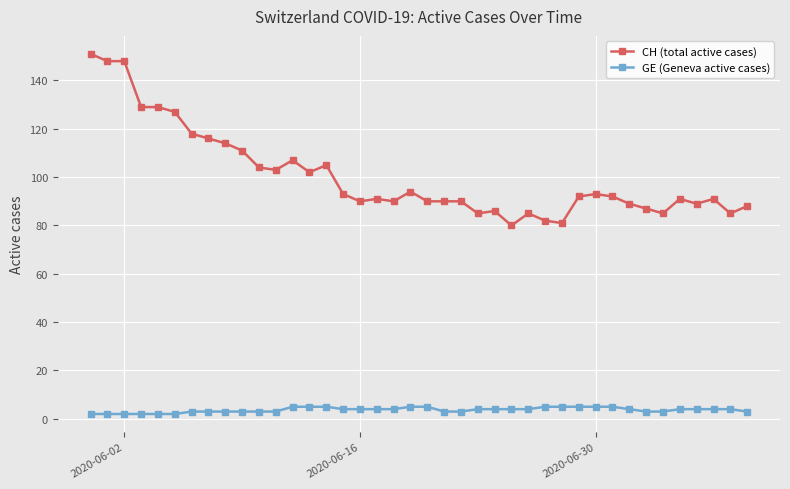

True or false: GE (Geneva active cases) and CH (total active cases) intersect in this chart.

False